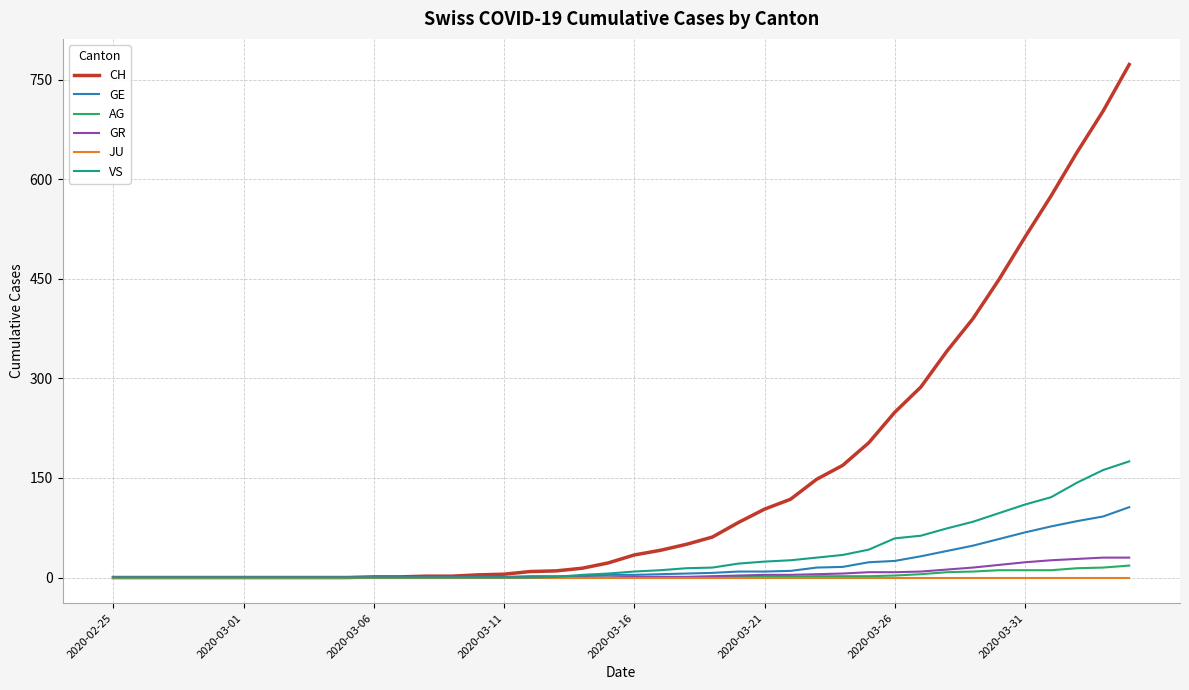

What is the maximum value for VS?

175